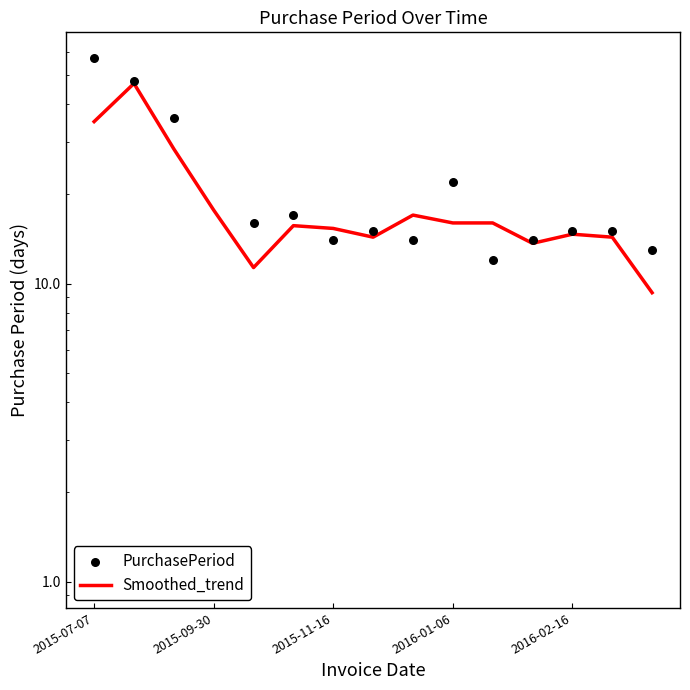

Which series has the largest total across all categories?

PurchasePeriod